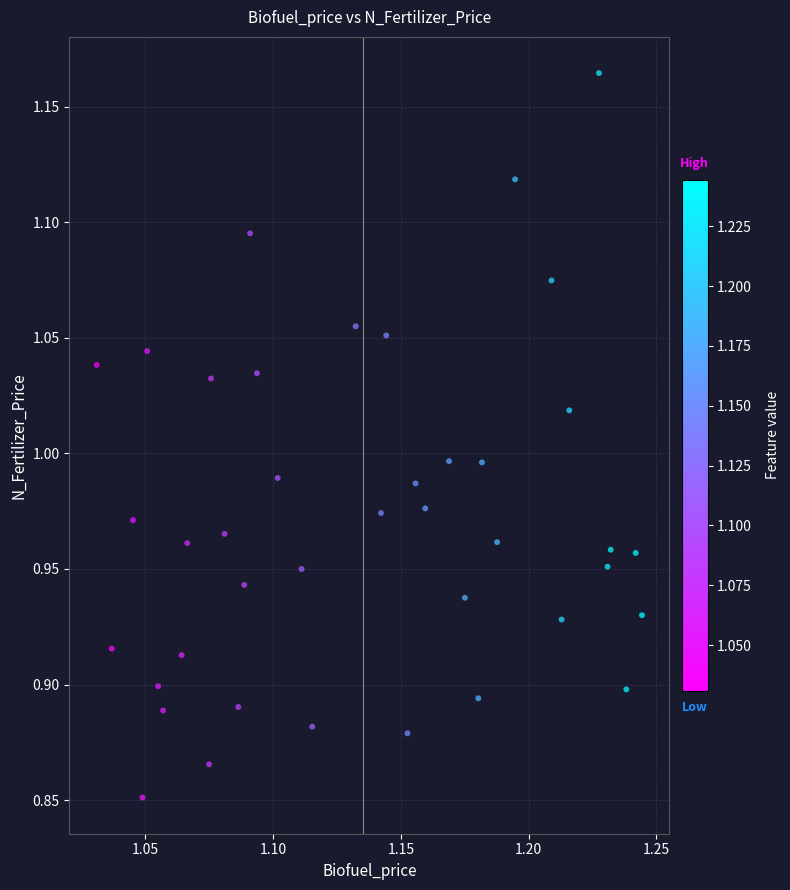

What is the range of Y values (max minus min)?

0.3